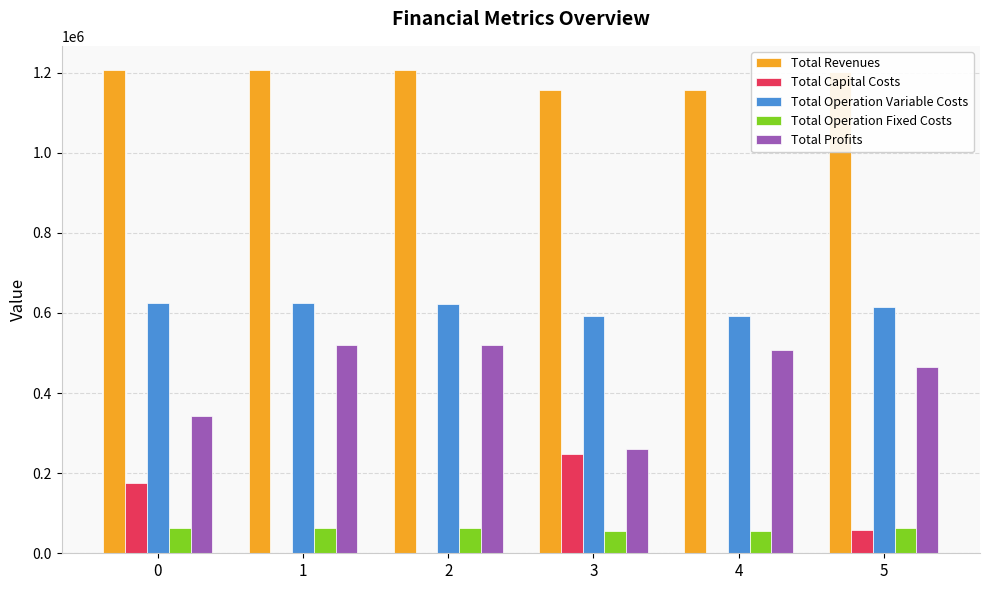

What is the sum of all Total Profits values?

2615358.5